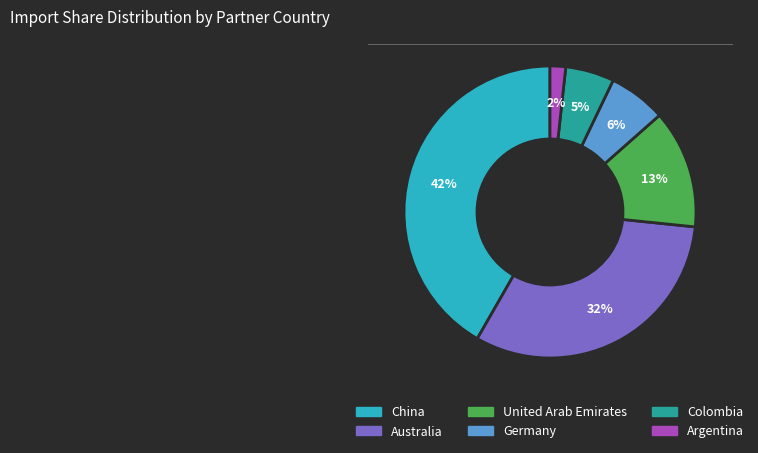

Do China and United Arab Emirates together represent more than half of the pie?

Yes